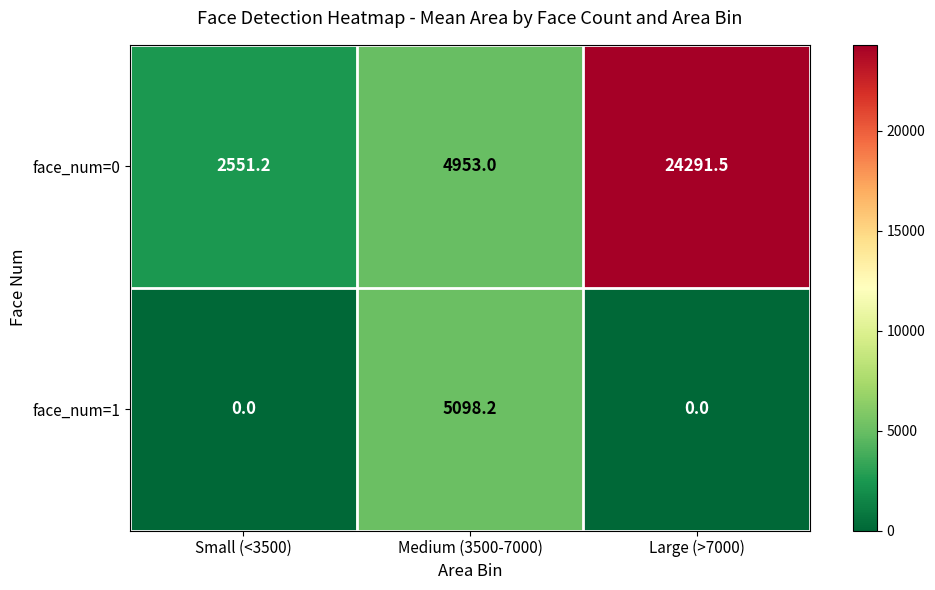

Reading right to left, list all the values displayed in this chart.

face_num=0: Large (>7000)=24291.5	Medium (3500-7000)=4953.0	Small (<3500)=2551.2
face_num=1: Large (>7000)=0.0	Medium (3500-7000)=5098.2	Small (<3500)=0.0